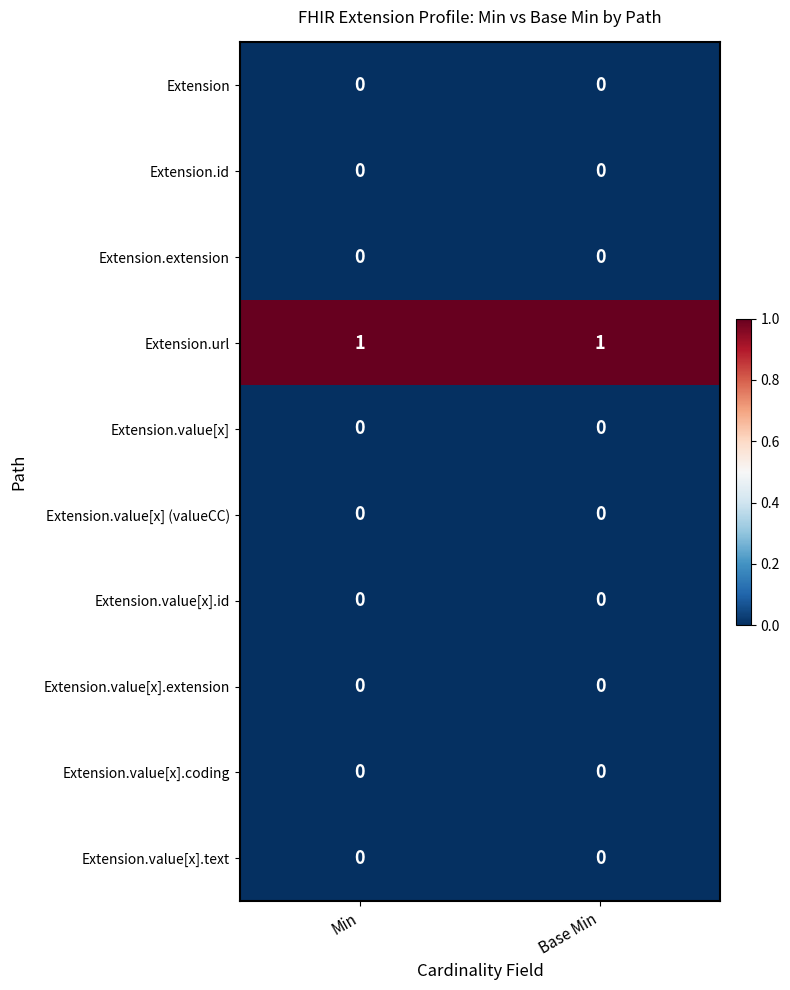

How many categories are shown in the chart?

2